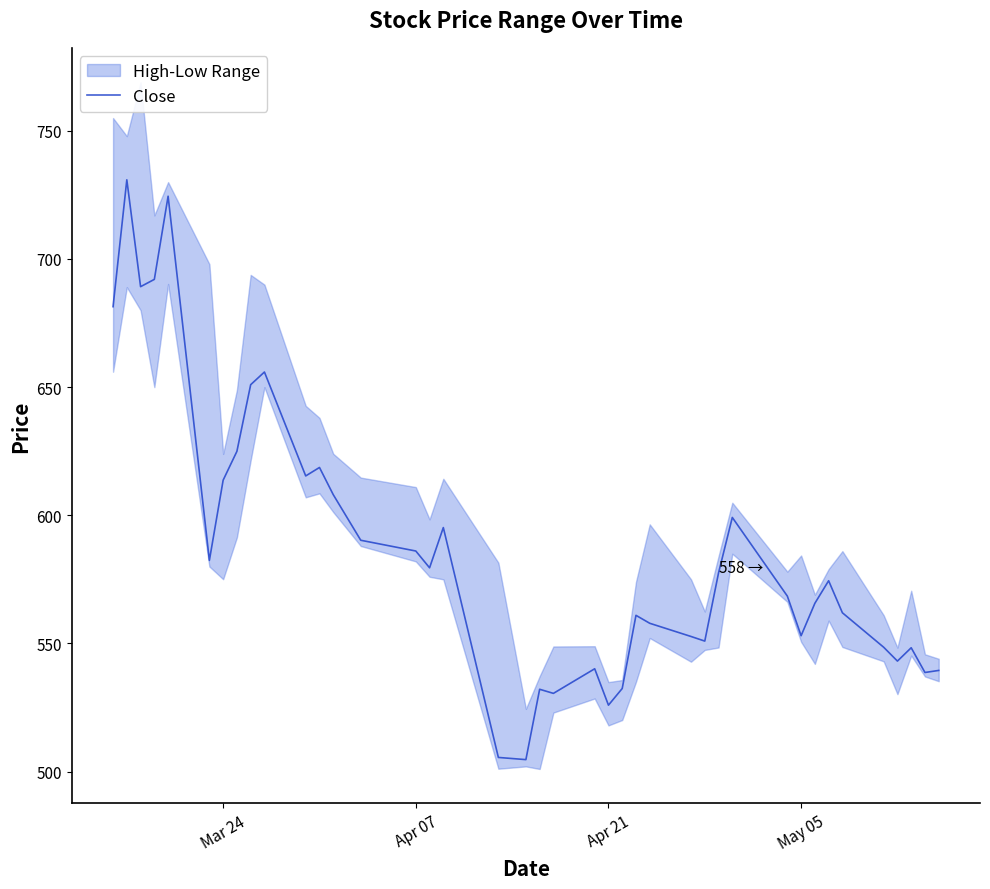

What is the minimum value for Close?

504.6